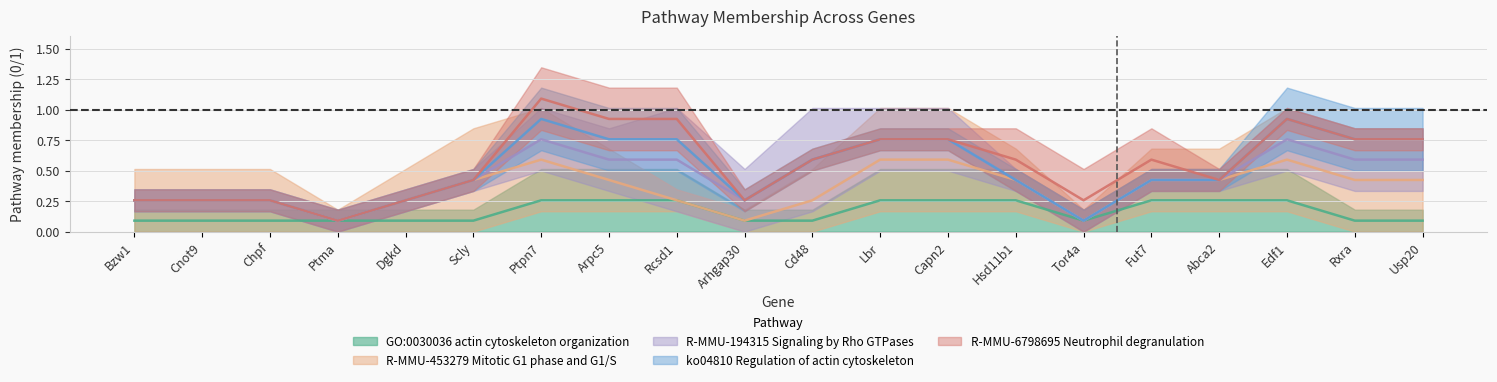

What is the label of the 19th point from the right?

Cnot9